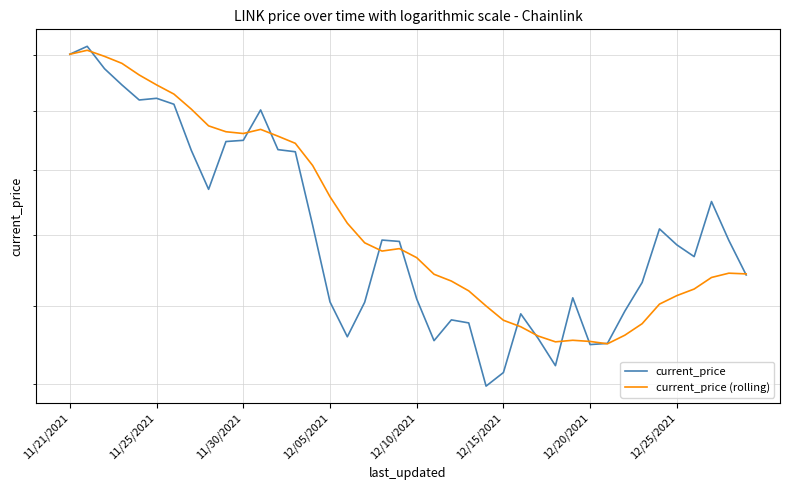

What is the difference between the maximum and minimum values in the current_price (rolling) series?

9.2